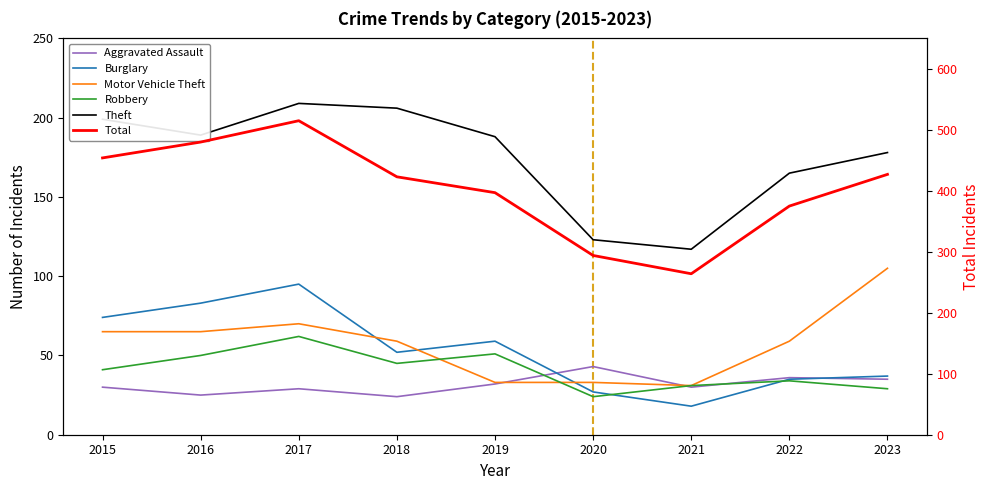

At how many categories does at least one series exceed 449?

3